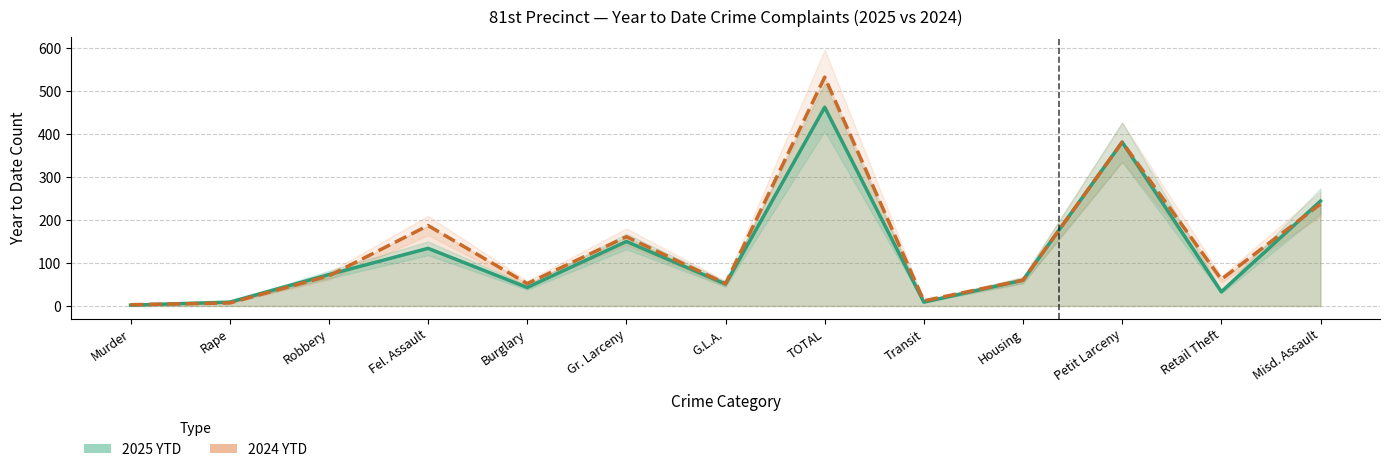

True or false: 2024 YTD has more than 1 points higher than both neighbors.

True